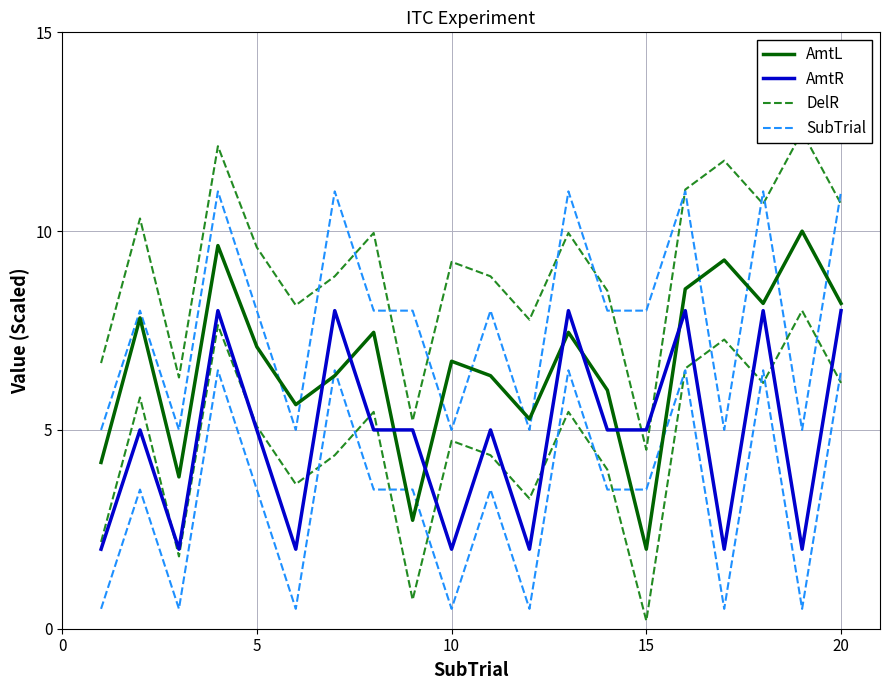

What is the greatest value displayed?

12.5